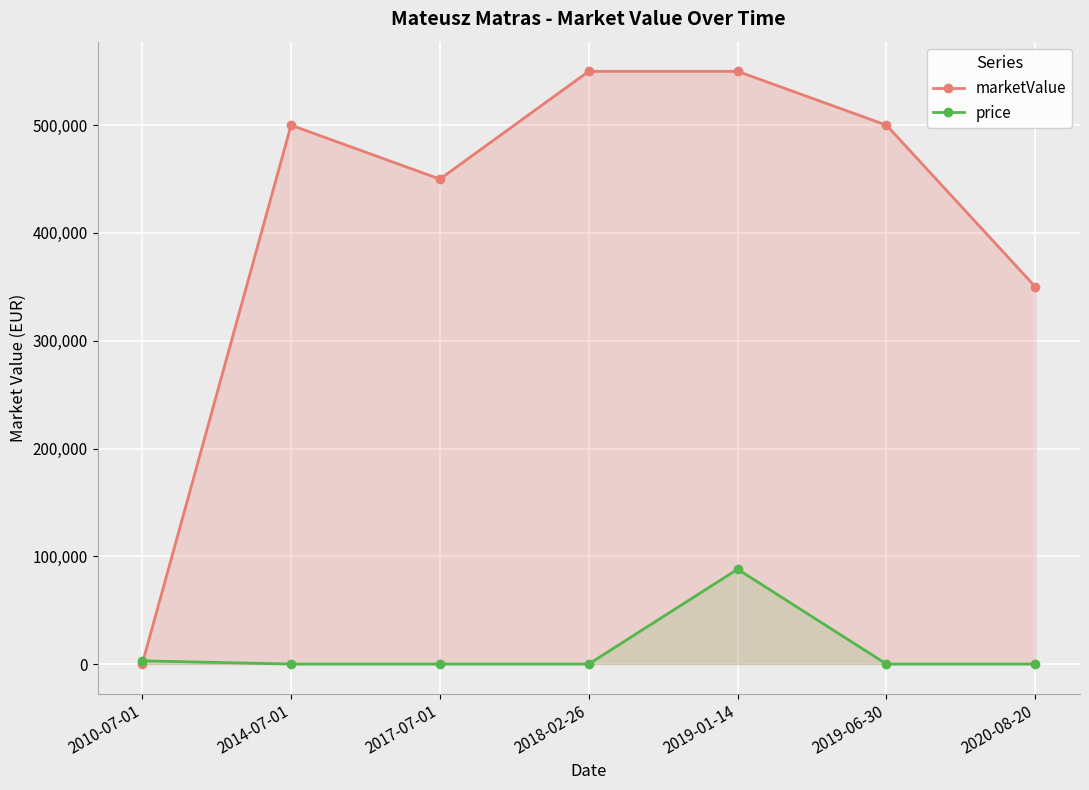

At which label does price reach its minimum?

2014-07-01